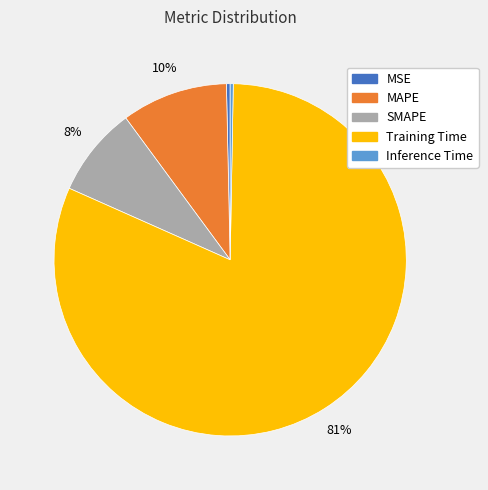

Is it true that MSE is 0% of the pie?

True